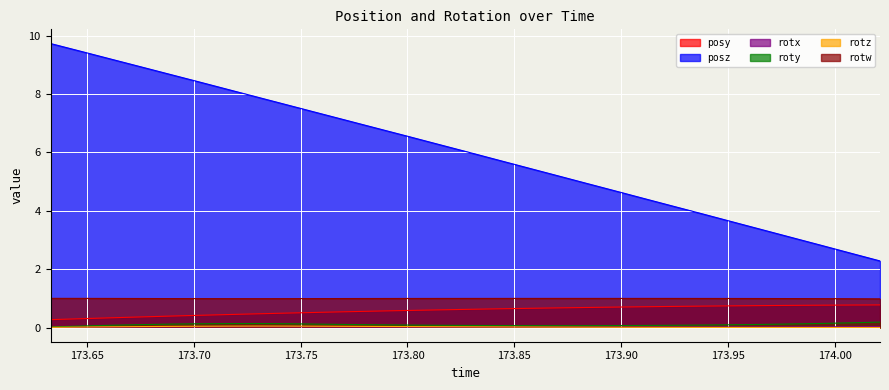

Is the value of posz at 173.7853 greater than the value of rotz at 173.9937?

Yes